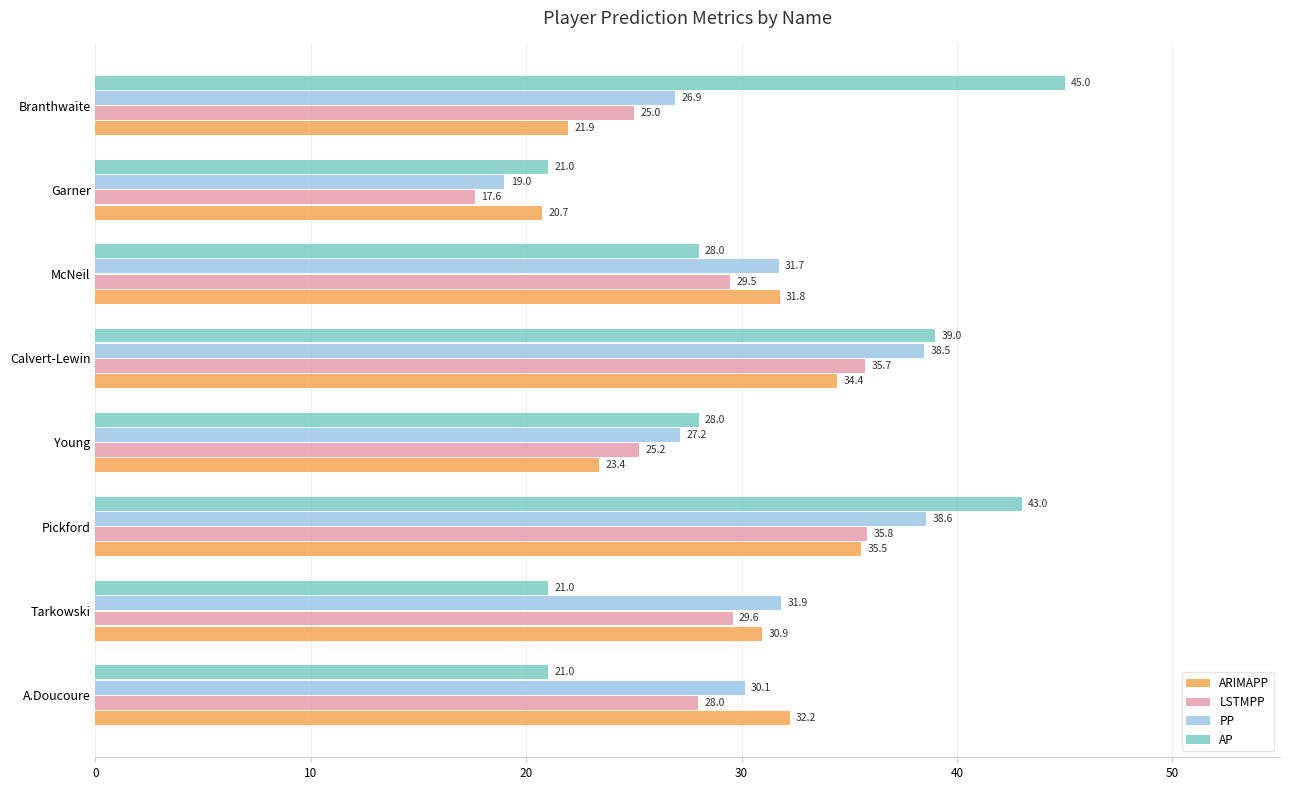

Which category has the highest value in the ARIMAPP series?

Pickford